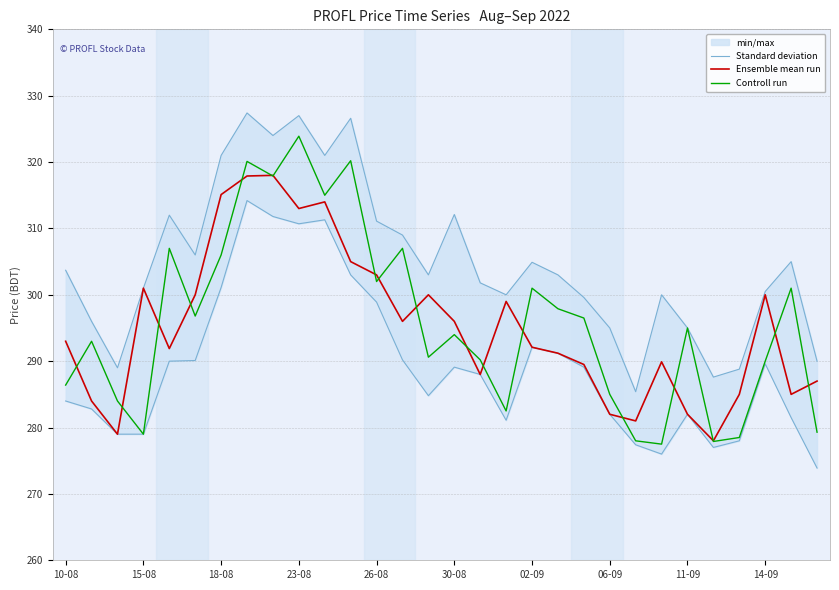

The value of Ensemble mean run at 06-09 is 282.0. True or false?

True